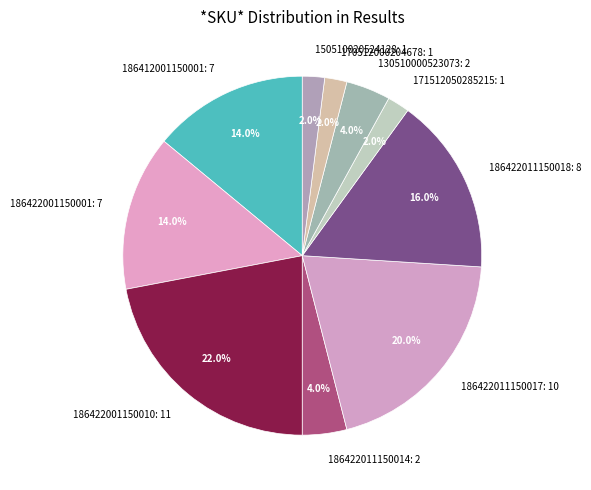

Does 186422011150018: 8 account for over 50% of the chart?

No